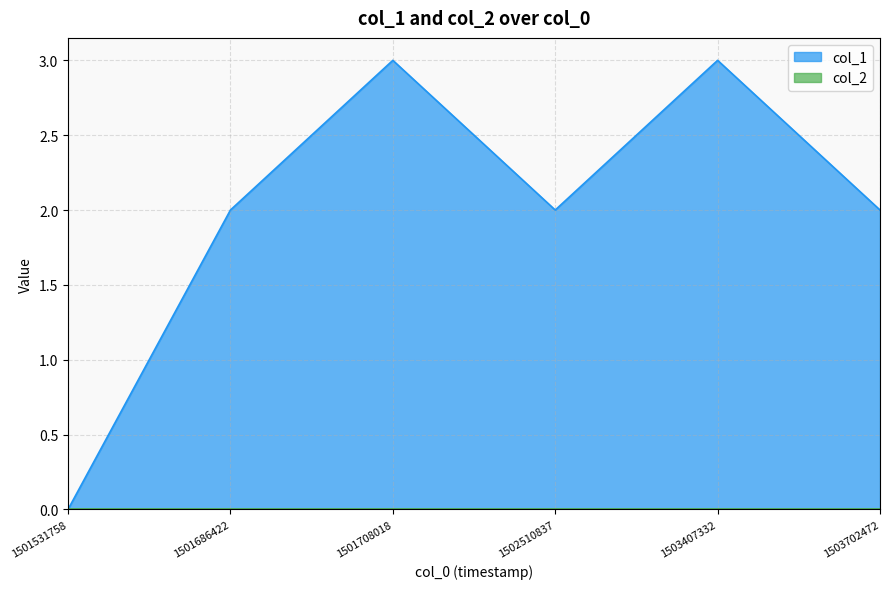

Which label corresponds to the smallest value in the chart?

1501531758